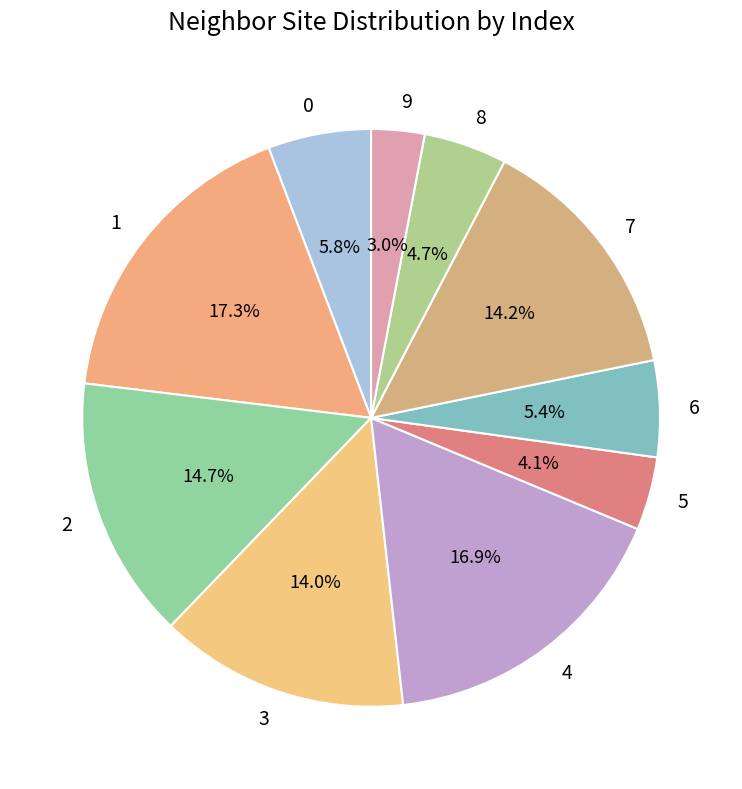

Does any single category account for the majority?

No